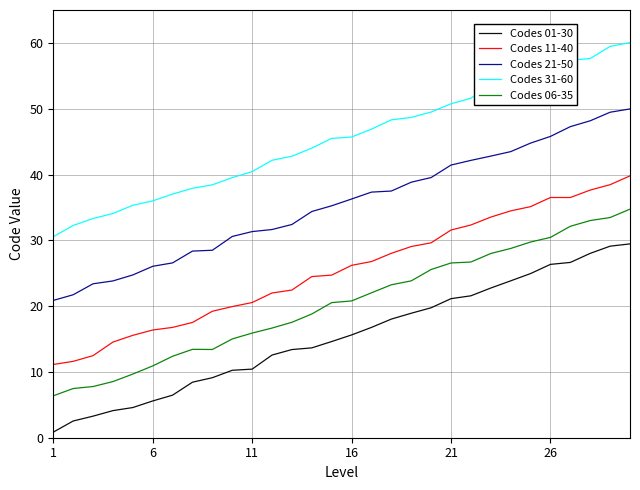

Rank the series by their maximum value, from lowest to highest.

Codes 01-30, Codes 06-35, Codes 11-40, Codes 21-50, Codes 31-60